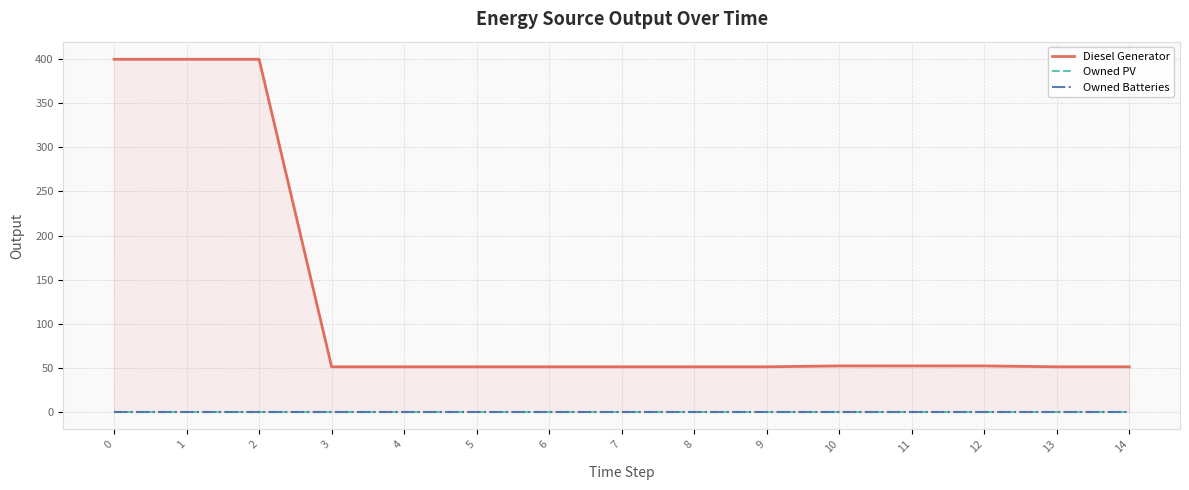

What is the maximum value shown in the chart?

400